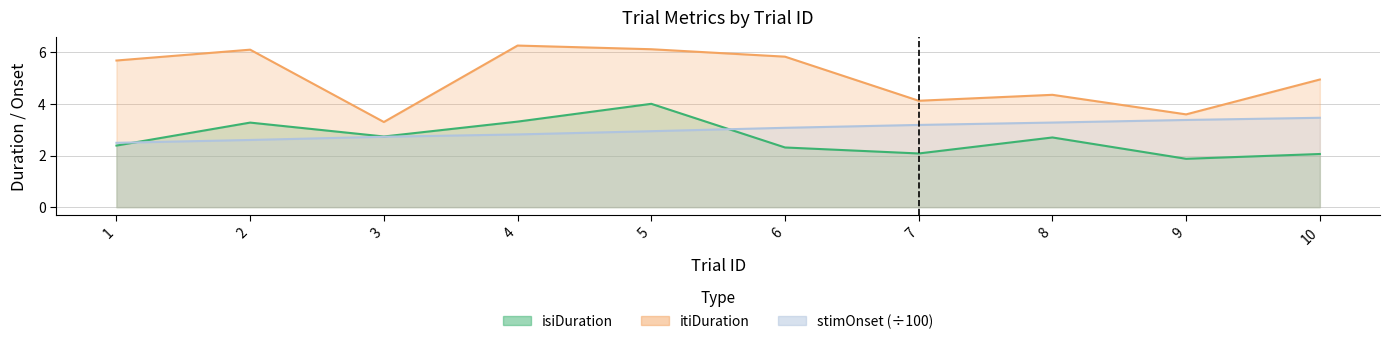

Is the value of isiDuration at 7 greater than the value of stimOnset at 10?

No